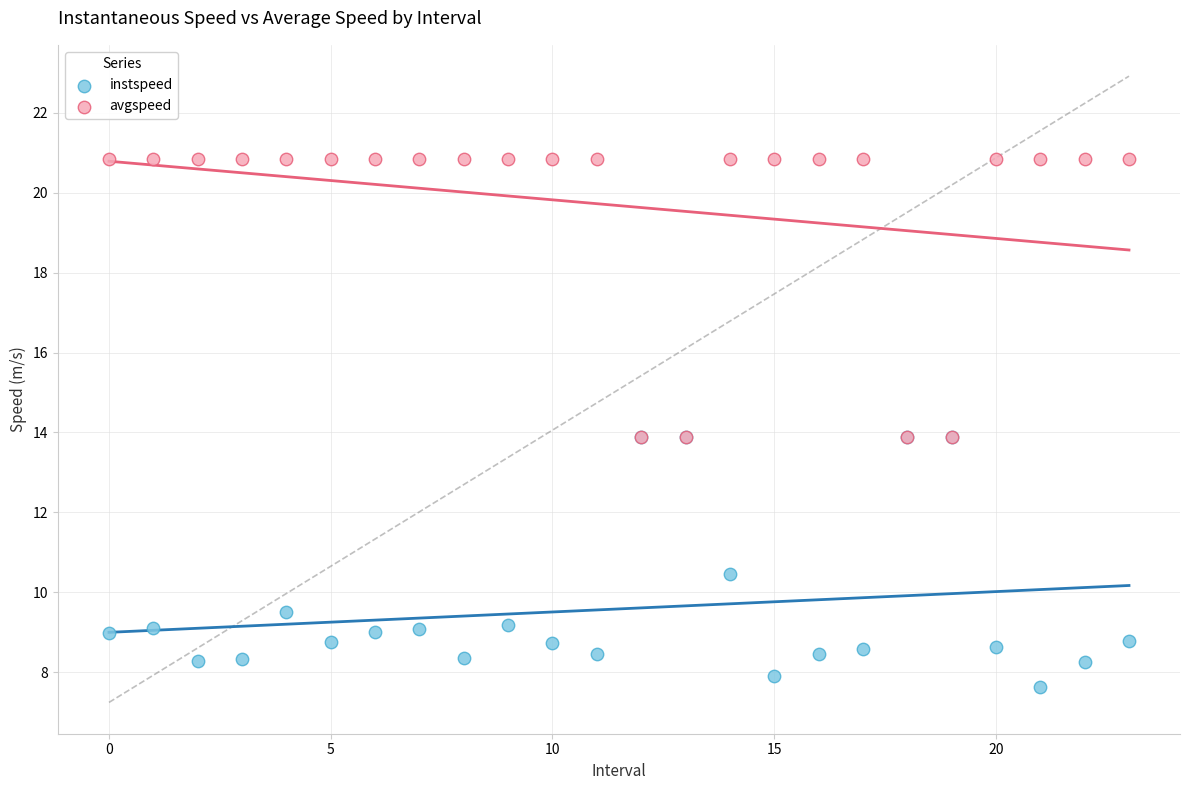

Which series reaches the maximum Y coordinate?

avgspeed